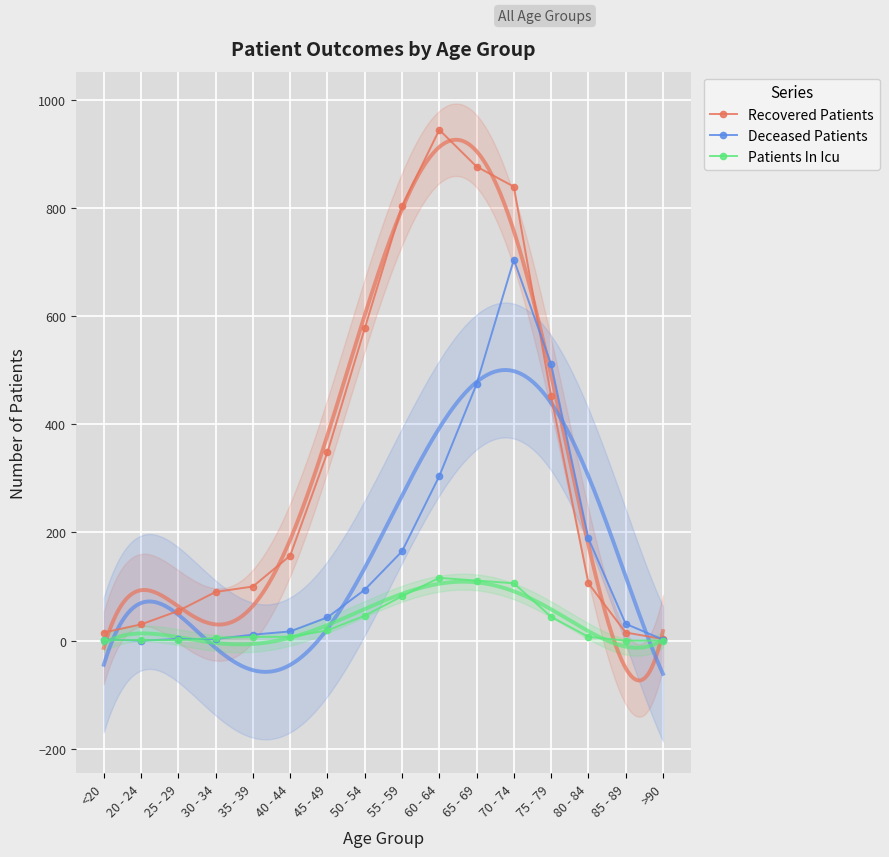

Reading left to right, transcribe all the data shown in this chart.

Recovered Patients: 15	30	55	90	100	157	348	577	803	944	876	839	452	106	15	3
Deceased Patients: 2	0	3	3	11	17	43	94	165	304	474	704	511	189	31	2
Patients In Icu: 1	1	1	5	7	7	19	46	82	116	111	106	44	7	0	0